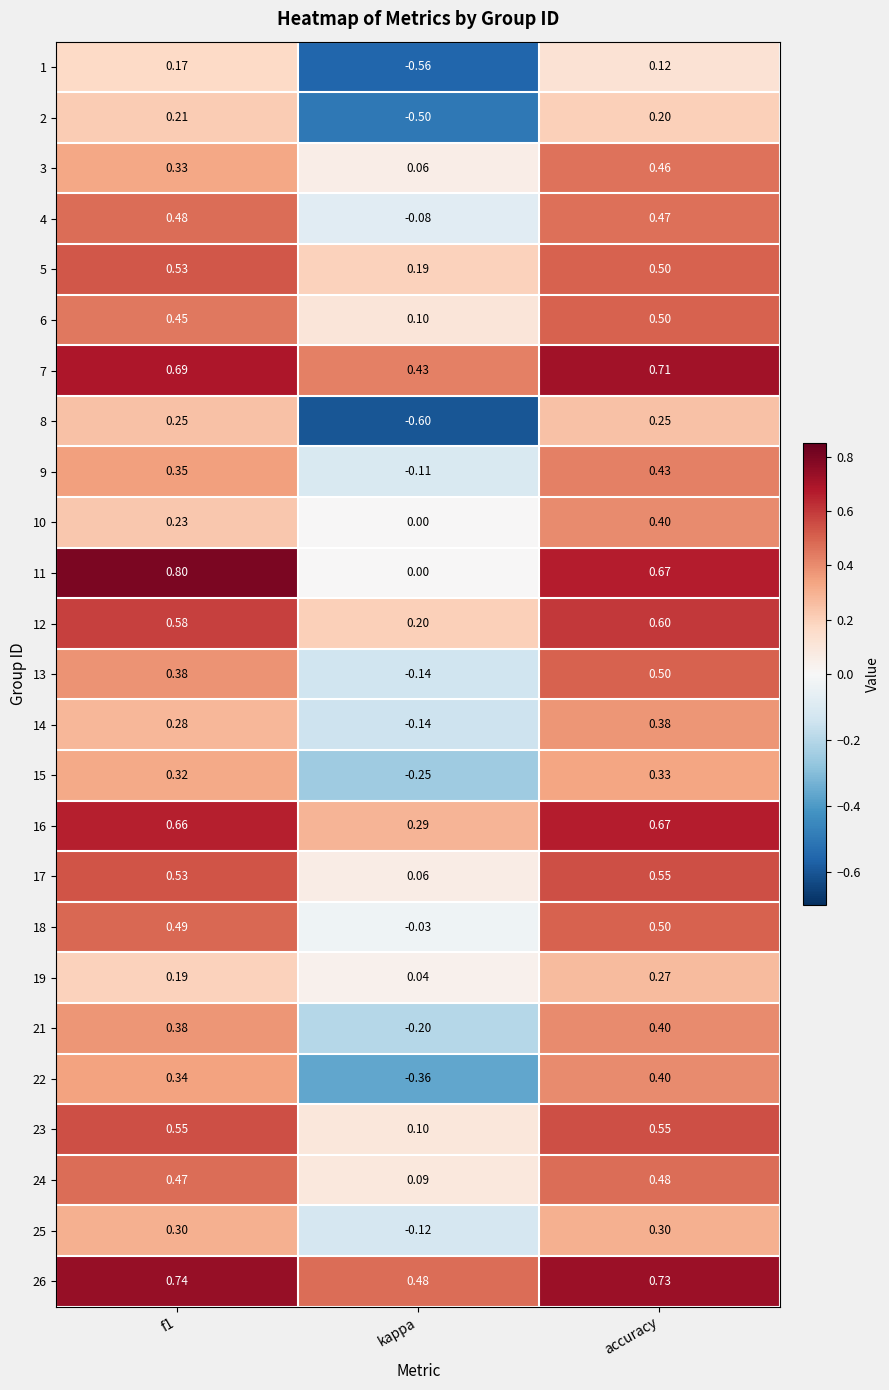

Is the value of 24 at accuracy greater than the value of 1 at kappa?

Yes